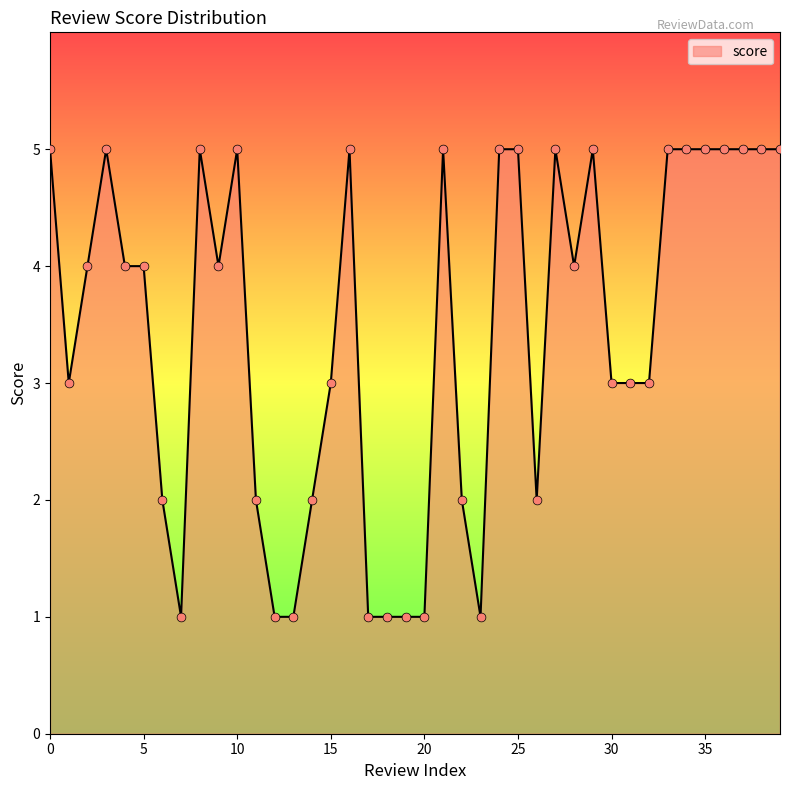

What is the maximum value shown in the chart?

5